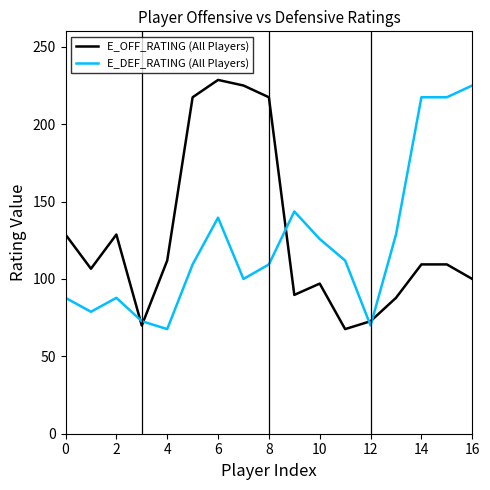

Rank the series by their maximum value, from highest to lowest.

E_OFF_RATING (All Players), E_DEF_RATING (All Players)